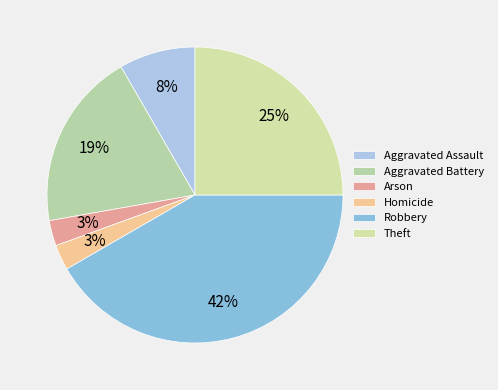

Is Arson the majority of the pie?

No